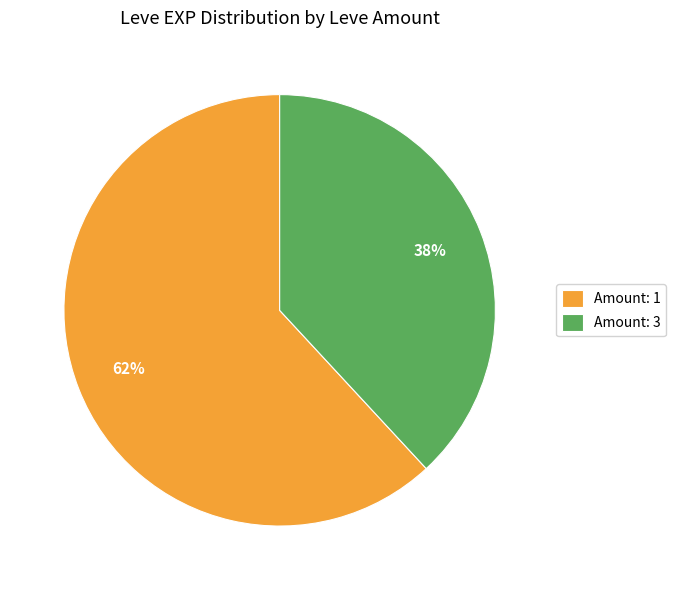

Does any single category account for the majority?

Yes